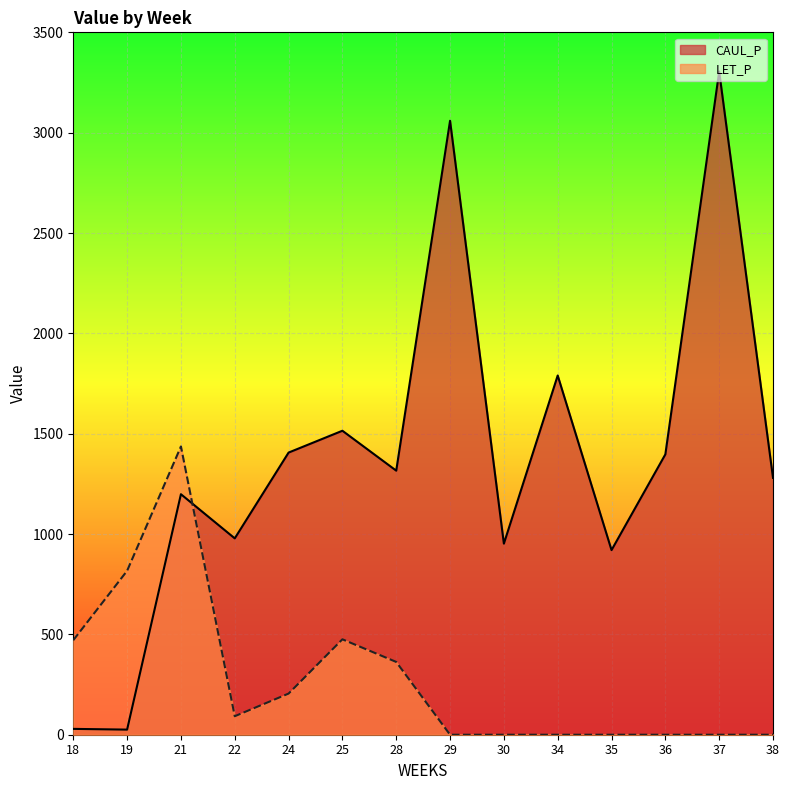

Reading left to right, transcribe all the data shown in this chart.

CAUL_P: 29.1	25.4	1198.4	978.5	1405.9	1514.7	1315.9	3059.4	952.2	1790.0	919.9	1397.1	3304.7	1279.9
LET_P: 470.9	816.8	1436.4	92.1	205.0	475.4	362.7	0.0	0.0	0.0	0.0	0.0	0.0	0.0